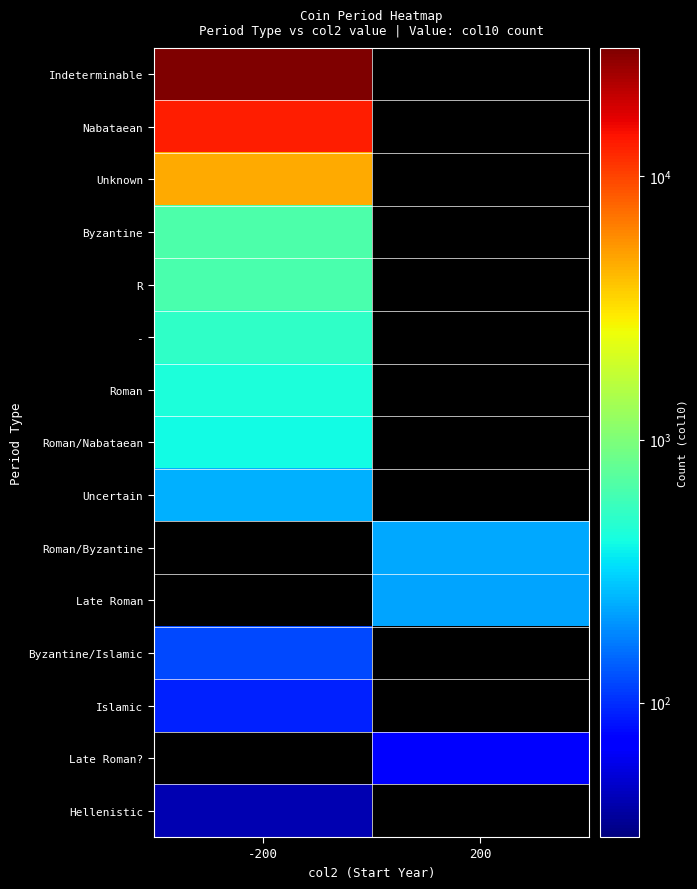

Which has a higher value, -200 or 200?

-200